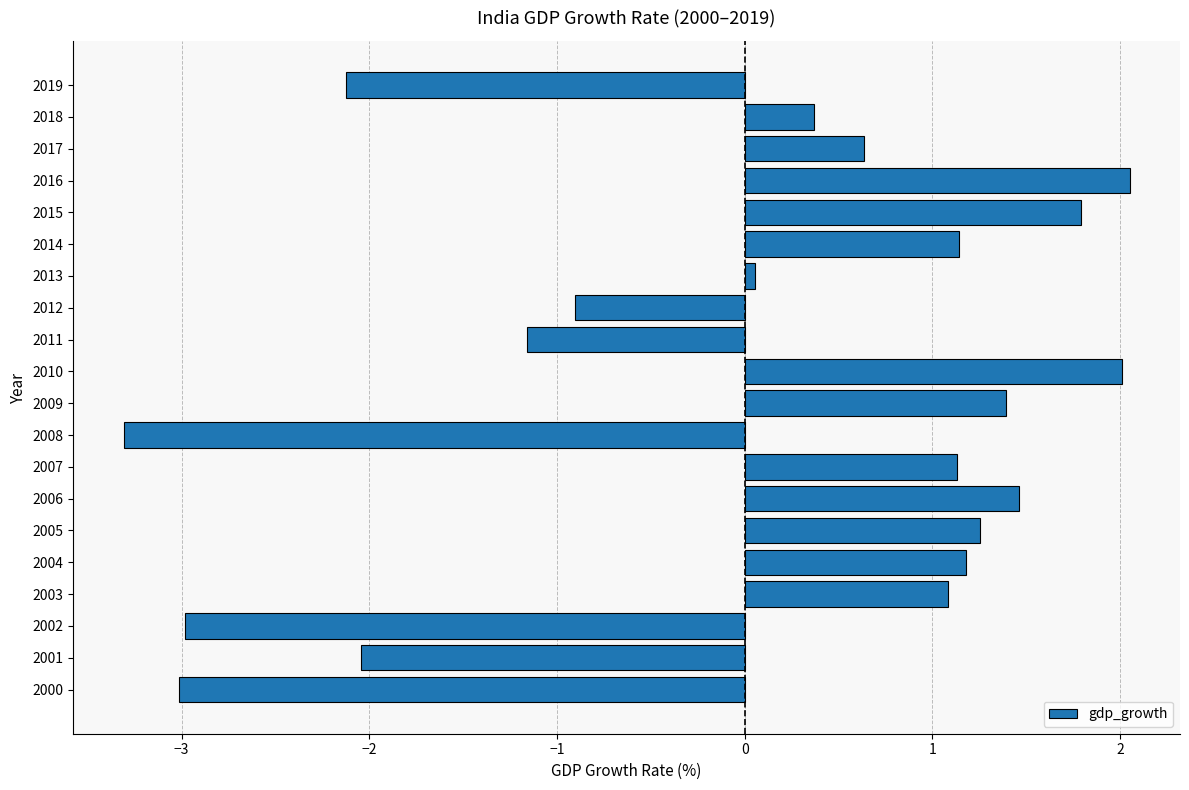

What is the minimum value shown in the chart?

-3.3